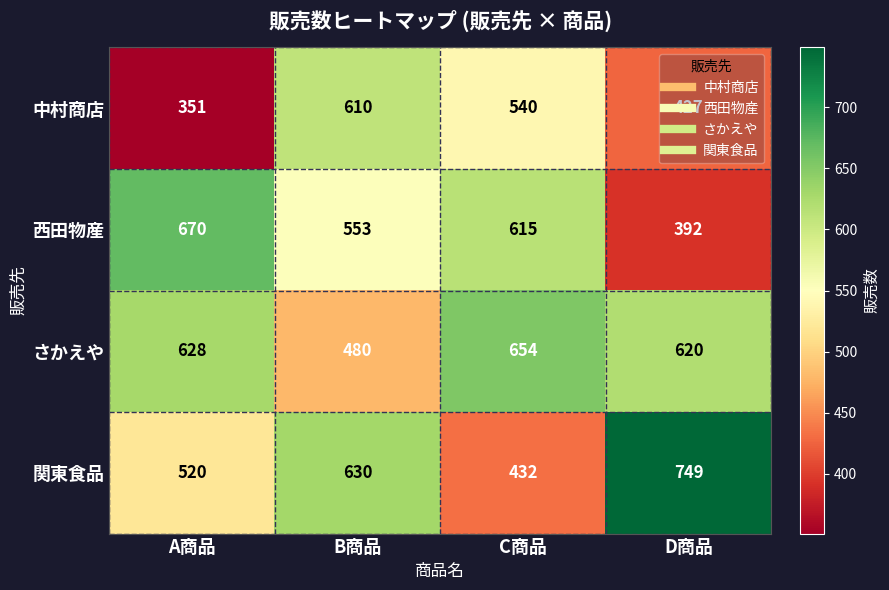

Which series has the largest range (max minus min)?

関東食品